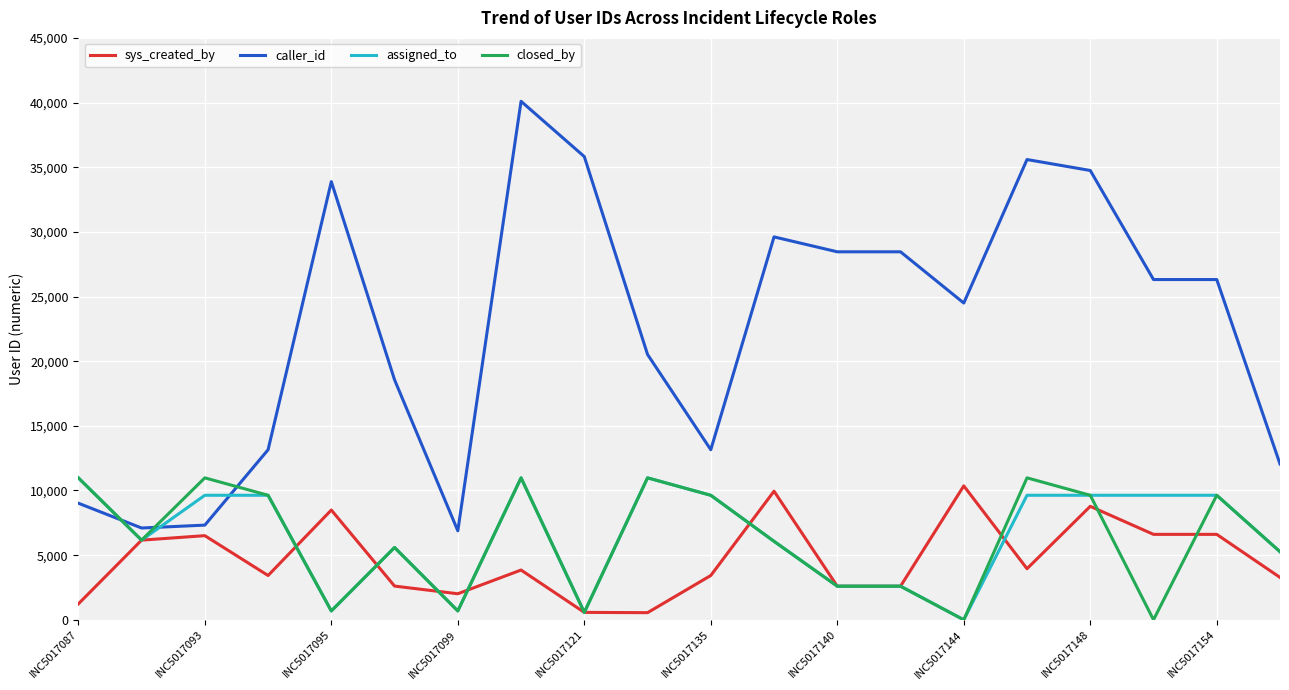

What is the average value of the sys_created_by series?

4678